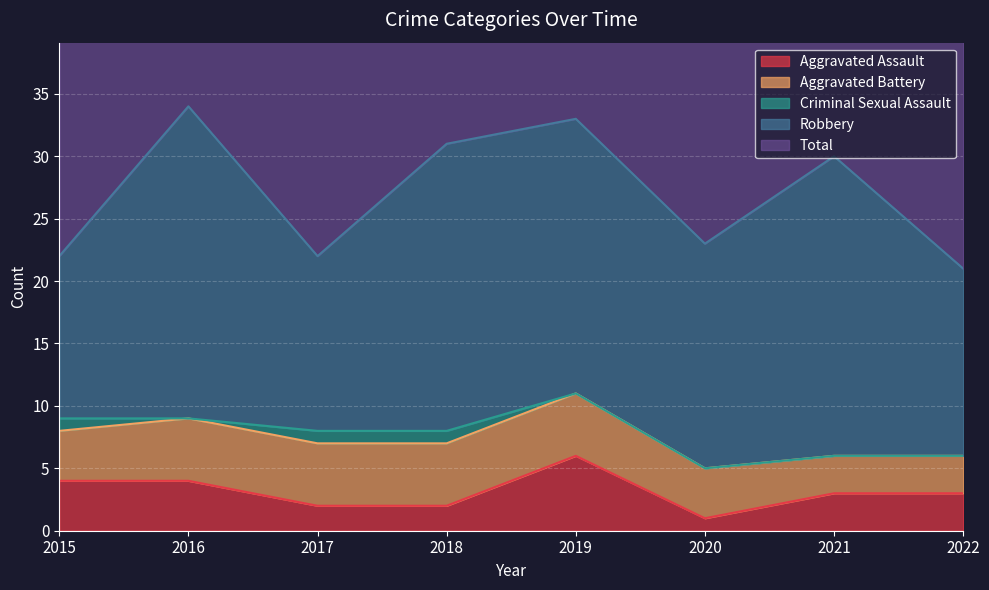

Reading left to right, list all the values displayed in this chart.

Aggravated Assault: 4	4	2	2	6	1	3	3
Aggravated Battery: 4	5	5	5	5	4	3	3
Criminal Sexual Assault: 1	0	1	1	0	0	0	0
Robbery: 13	25	14	23	22	18	24	15
Total: 22	34	22	31	33	23	30	21